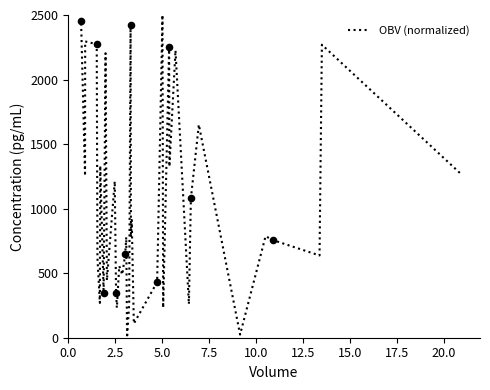

What is the difference between the maximum and minimum values?

2500.0